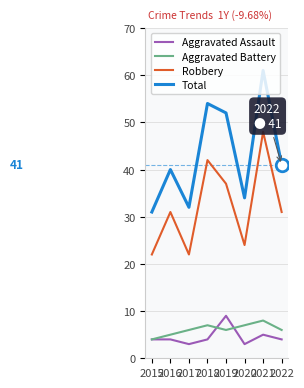

What are all the series names shown in the legend?

Aggravated Assault, Aggravated Battery, Robbery, Total